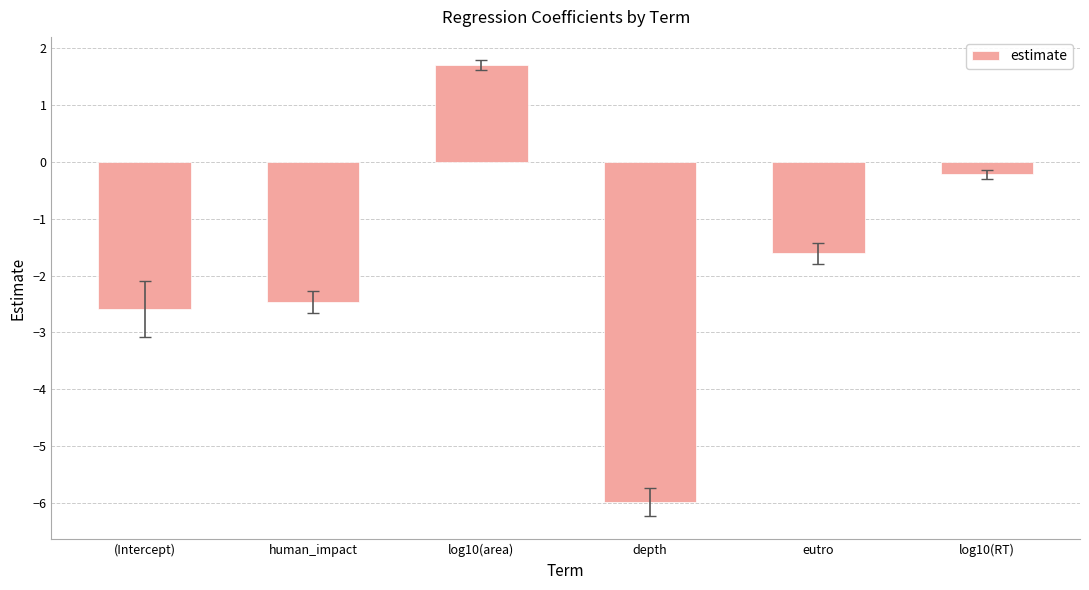

Between log10(area) and log10(RT), which is larger?

log10(area)